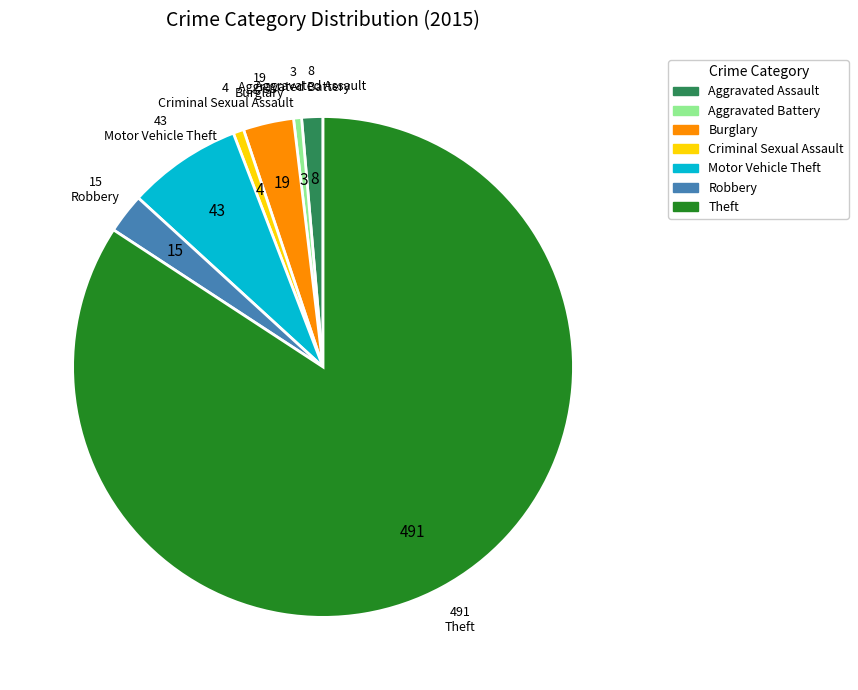

Does Aggravated Battery account for over 50% of the chart?

No